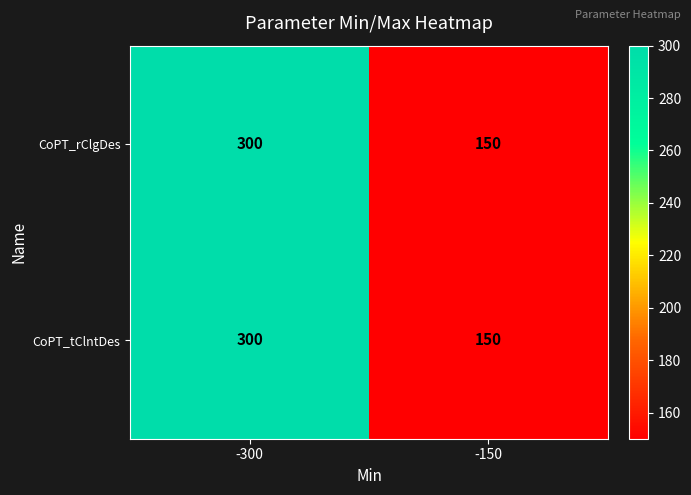

What is the average value of the CoPT_tClntDes series?

225